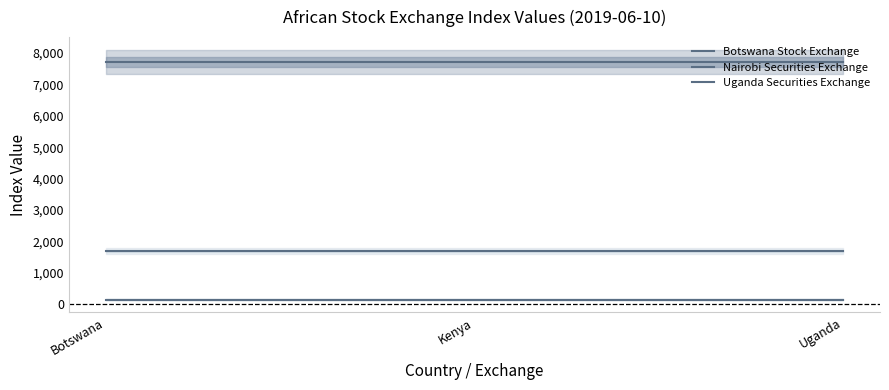

How many distinct data groups are displayed?

3